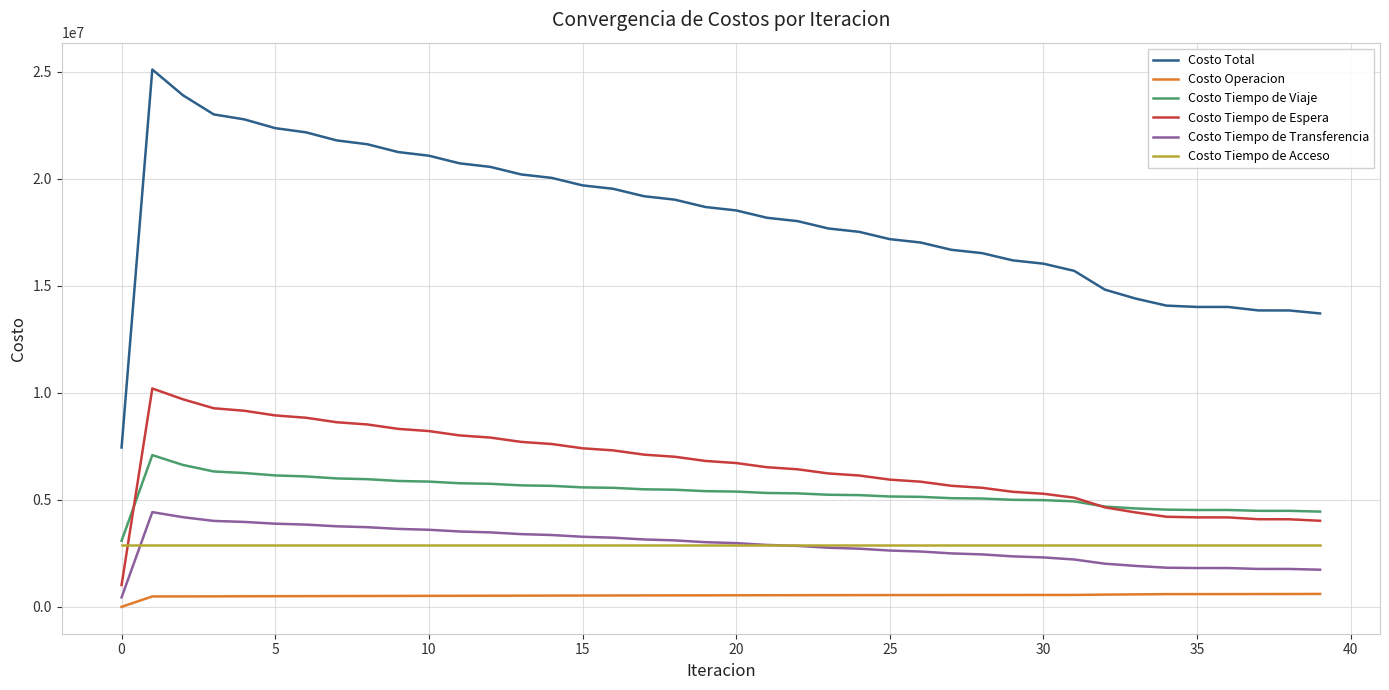

Which series has the widest spread of values?

Costo Total